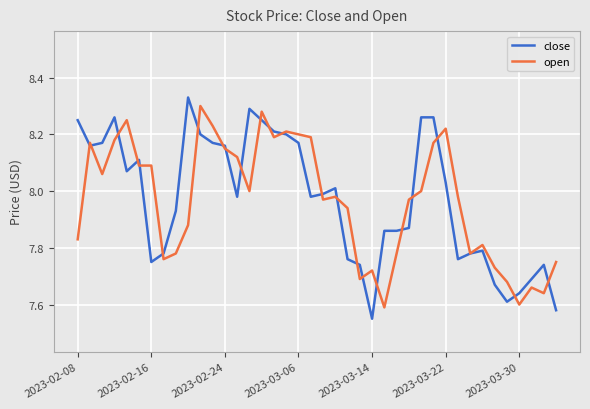

What are all the series names shown in the legend?

close, open